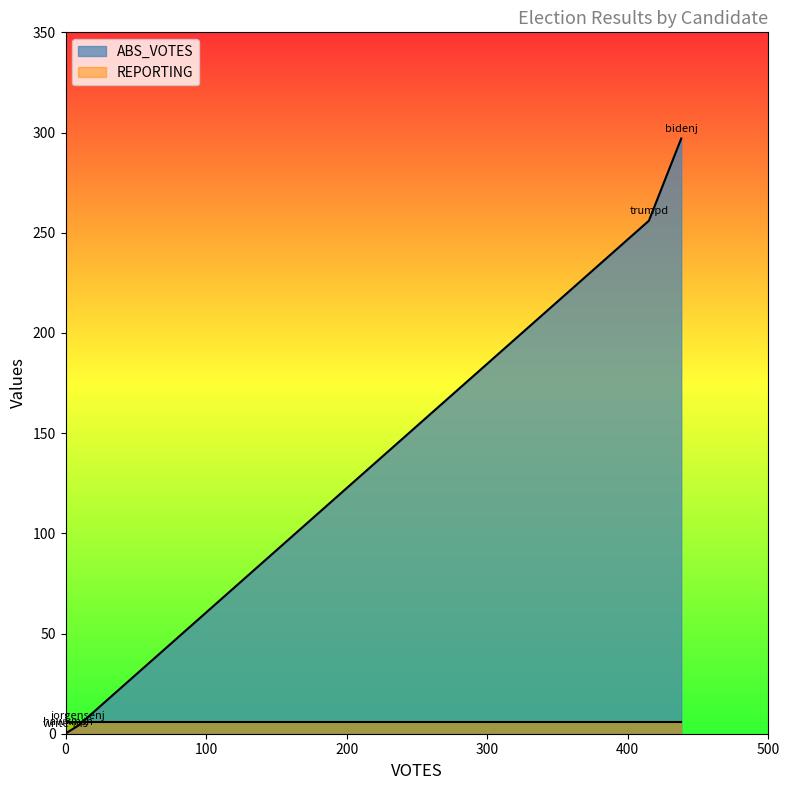

At which label does ABS_VOTES reach its minimum?

write-ins